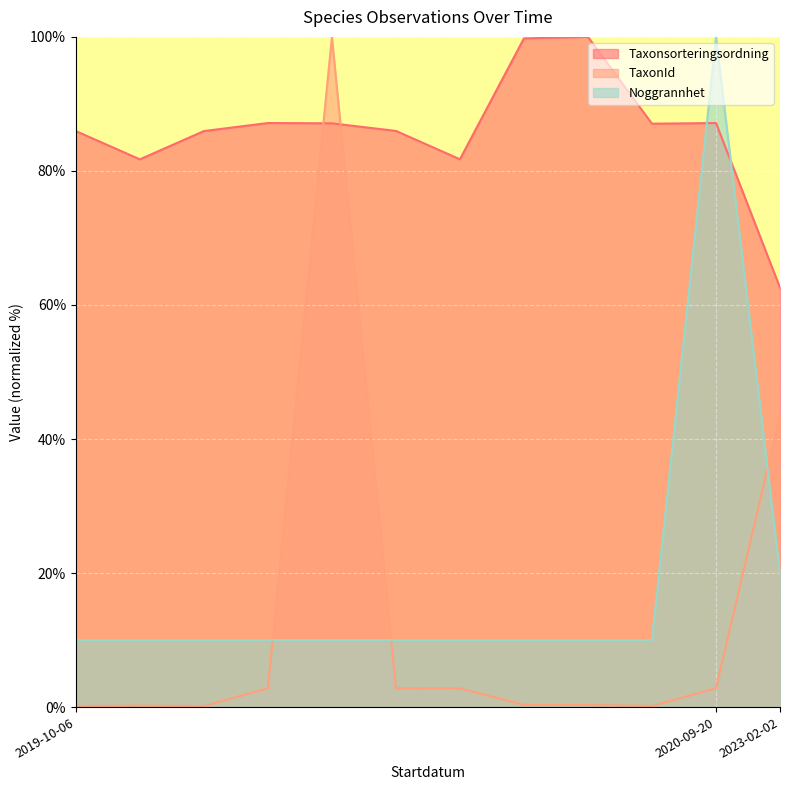

How many data points in Taxonsorteringsordning are less than 87?

6